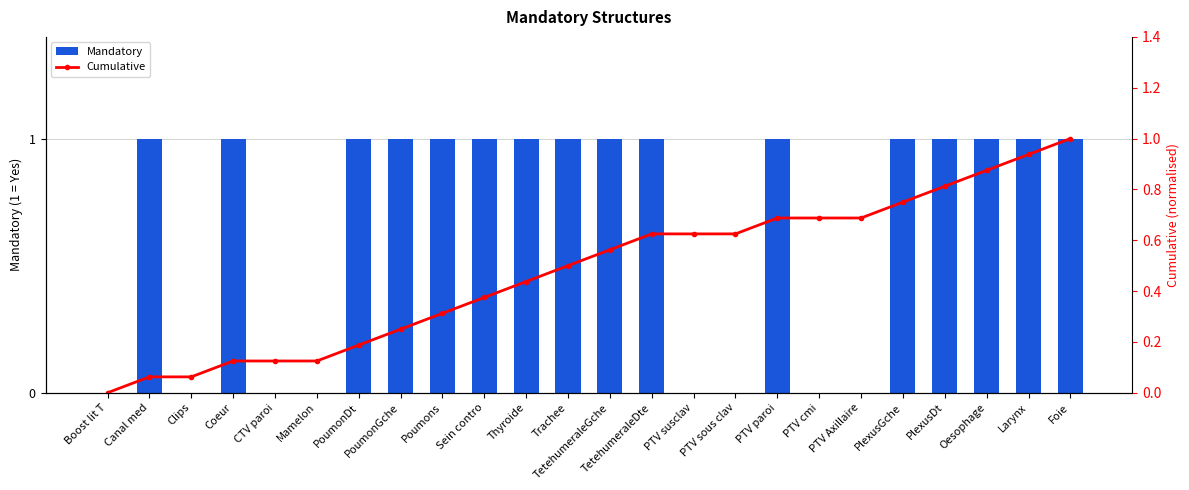

Reading left to right, what are all the values shown in this chart?

Mandatory: 0.0	1.0	0.0	1.0	0.0	0.0	1.0	1.0	1.0	1.0	1.0	1.0	1.0	1.0	0.0	0.0	1.0	0.0	0.0	1.0	1.0	1.0	1.0	1.0
Cumulative: 0.0	0.1	0.1	0.1	0.1	0.1	0.2	0.2	0.3	0.4	0.4	0.5	0.6	0.6	0.6	0.6	0.7	0.7	0.7	0.8	0.8	0.9	0.9	1.0